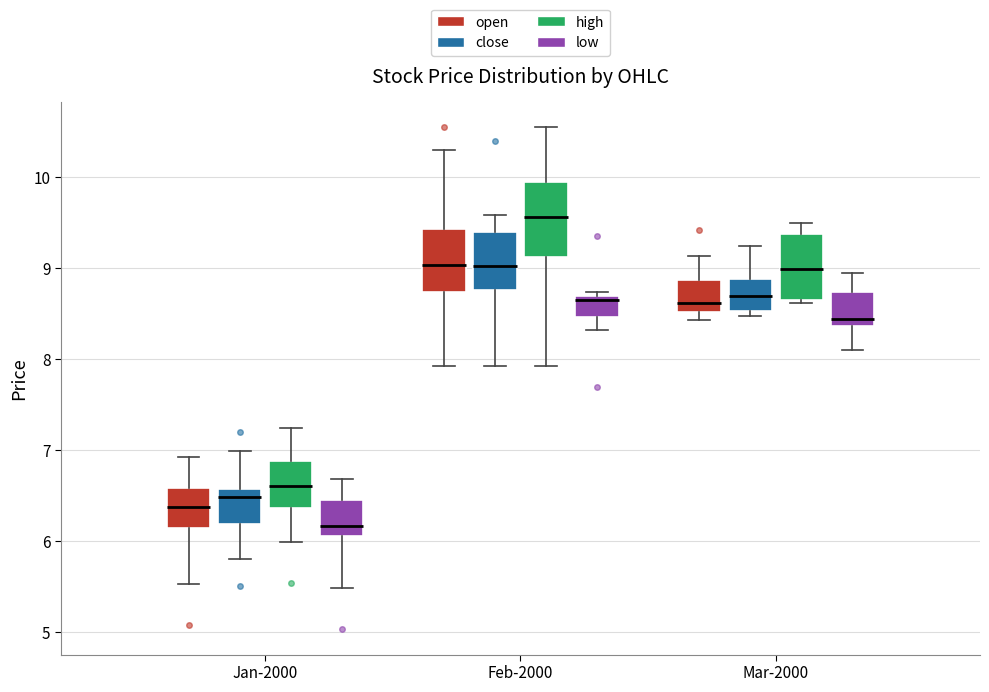

Reading left to right, transcribe this box plot: for each box, give where its median line is, the range the box spans, and where its two whiskers end, as read against the y-axis. The values are not printed on the chart, so give them approximately, as read against the axis.

Jan-2000 (open): median 6.4, box 6.2 to 6.6, whiskers 5.5 to 6.9
Jan-2000 (close): median 6.5, box 6.2 to 6.6, whiskers 5.8 to 7.0
Jan-2000 (high): median 6.6, box 6.4 to 6.9, whiskers 6.0 to 7.2
Jan-2000 (low): median 6.2, box 6.1 to 6.5, whiskers 5.5 to 6.7
Feb-2000 (open): median 9.0, box 8.7 to 9.4, whiskers 7.9 to 10.3
Feb-2000 (close): median 9.0, box 8.8 to 9.4, whiskers 7.9 to 9.6
Feb-2000 (high): median 9.6, box 9.1 to 9.9, whiskers 7.9 to 10.5
Feb-2000 (low): median 8.7 (just below the box's upper edge), box 8.5 to 8.7, whiskers 8.3 to 8.7 (just above the box's upper edge)
Mar-2000 (open): median 8.6, box 8.5 to 8.9, whiskers 8.4 to 9.1
Mar-2000 (close): median 8.7, box 8.5 to 8.9, whiskers 8.5 (just below the box's lower edge) to 9.2
Mar-2000 (high): median 9.0, box 8.7 to 9.4, whiskers 8.6 to 9.5
Mar-2000 (low): median 8.4 (just above the box's lower edge), box 8.4 to 8.7, whiskers 8.1 to 9.0